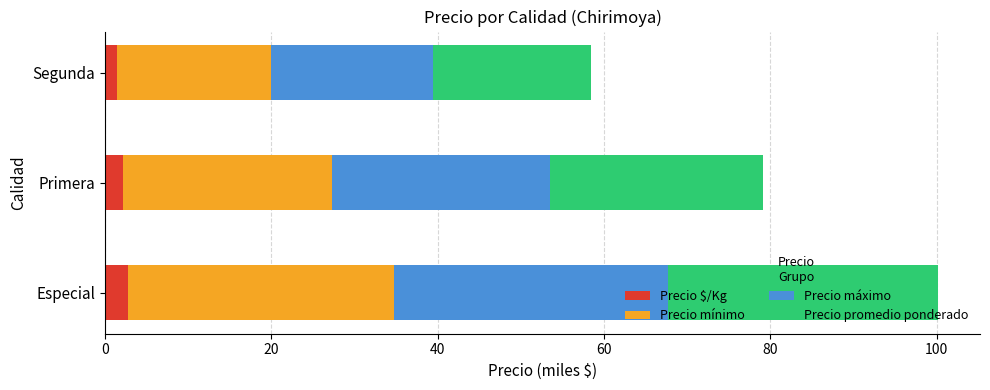

What is the average value of the Precio $/Kg series?

2.1